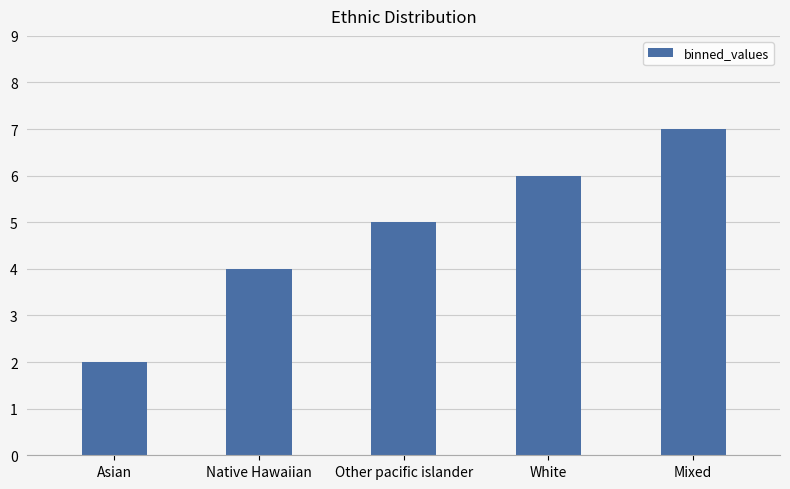

Where is the data nearest to the value 4?

Native Hawaiian